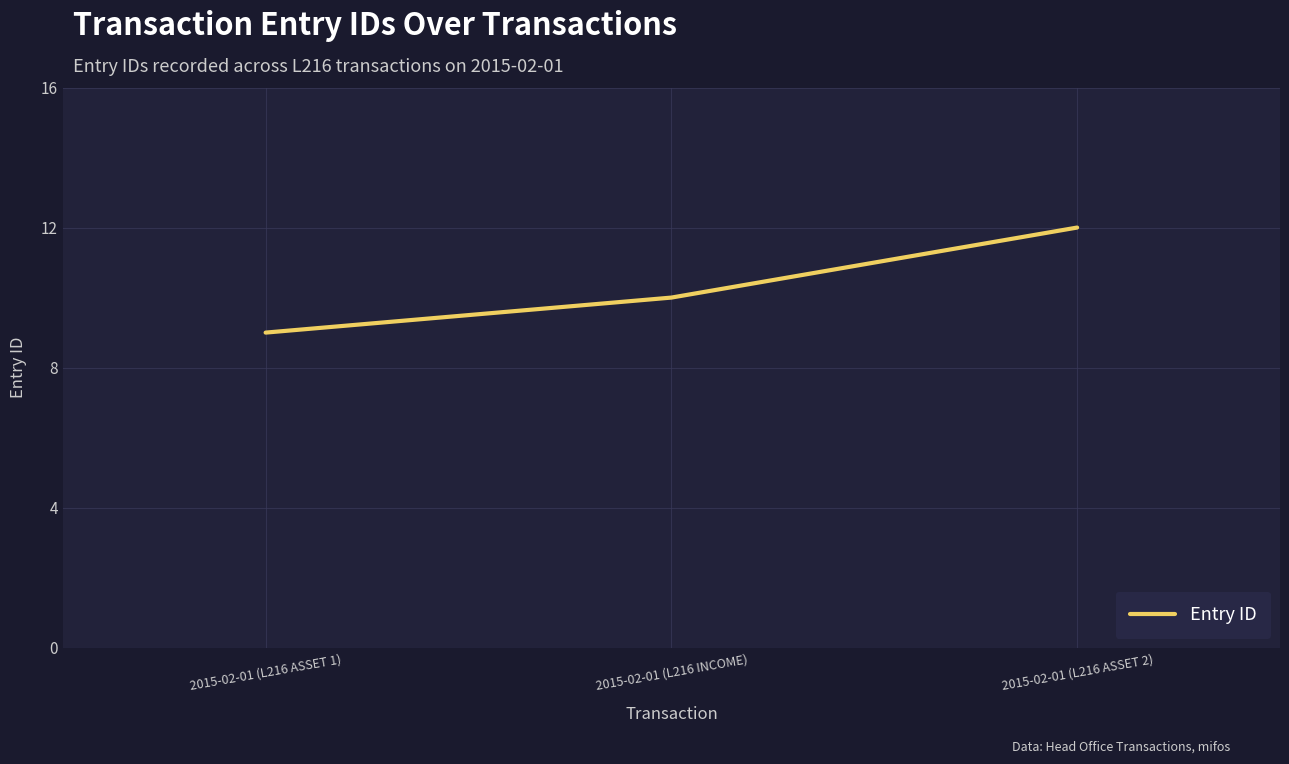

What is the average value?

10